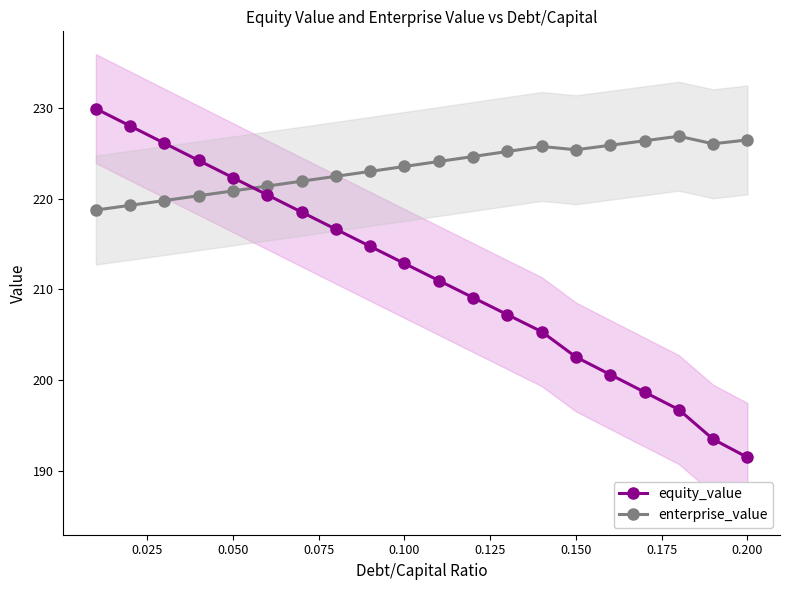

What is the highest value of the equity_value series?

229.9